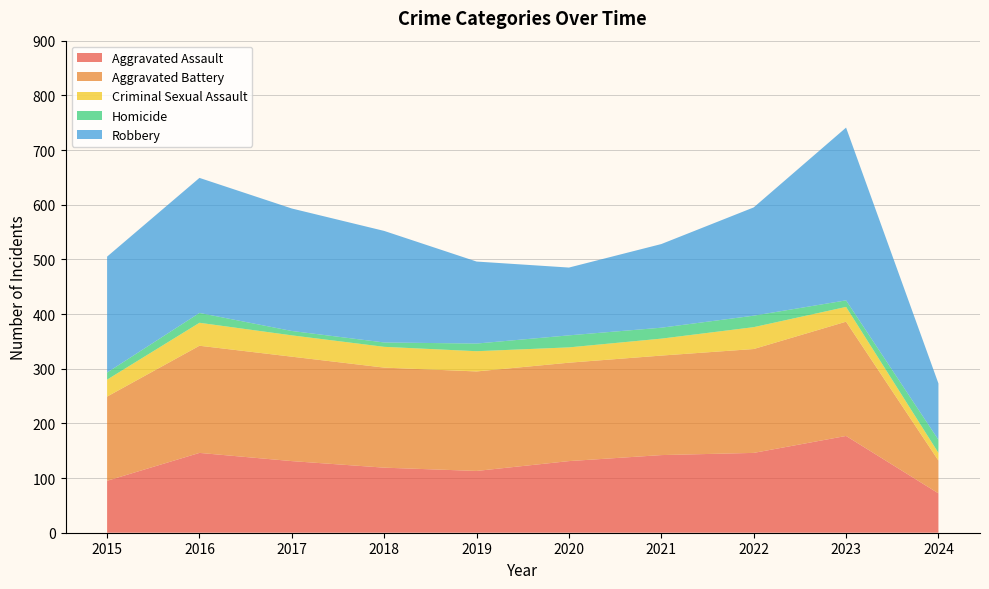

Reading right to left, list all the values displayed in this chart.

Aggravated Assault: 72	177	146	142	131	113	119	131	146	95
Aggravated Battery: 60	209	190	182	180	182	183	191	196	154
Criminal Sexual Assault: 14	27	40	31	28	37	38	39	42	31
Homicide: 24	12	21	20	22	14	8	8	18	13
Robbery: 103	316	198	153	124	150	204	224	247	212